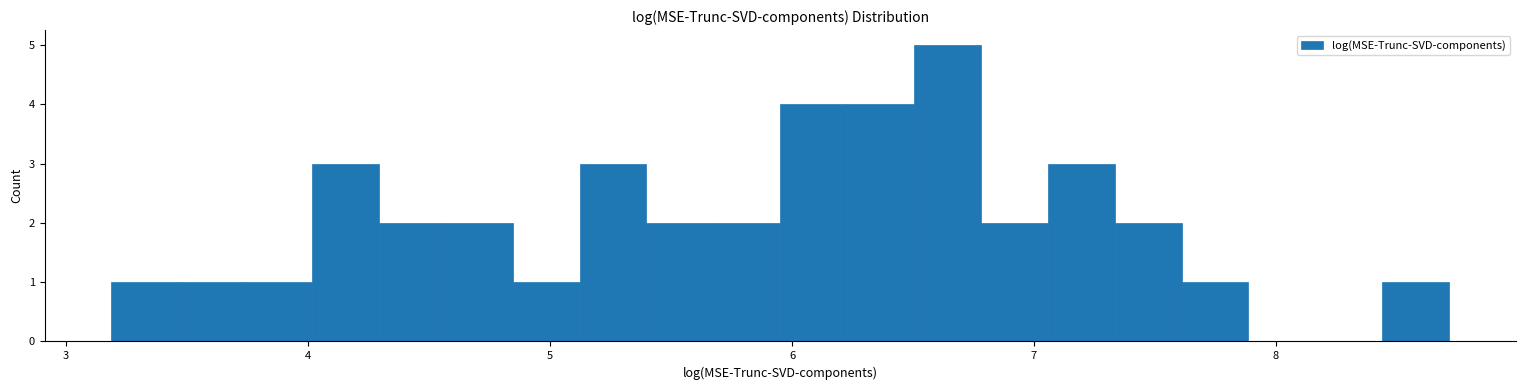

Read against the x-axis, roughly where is the centre of the tallest bar?

6.6